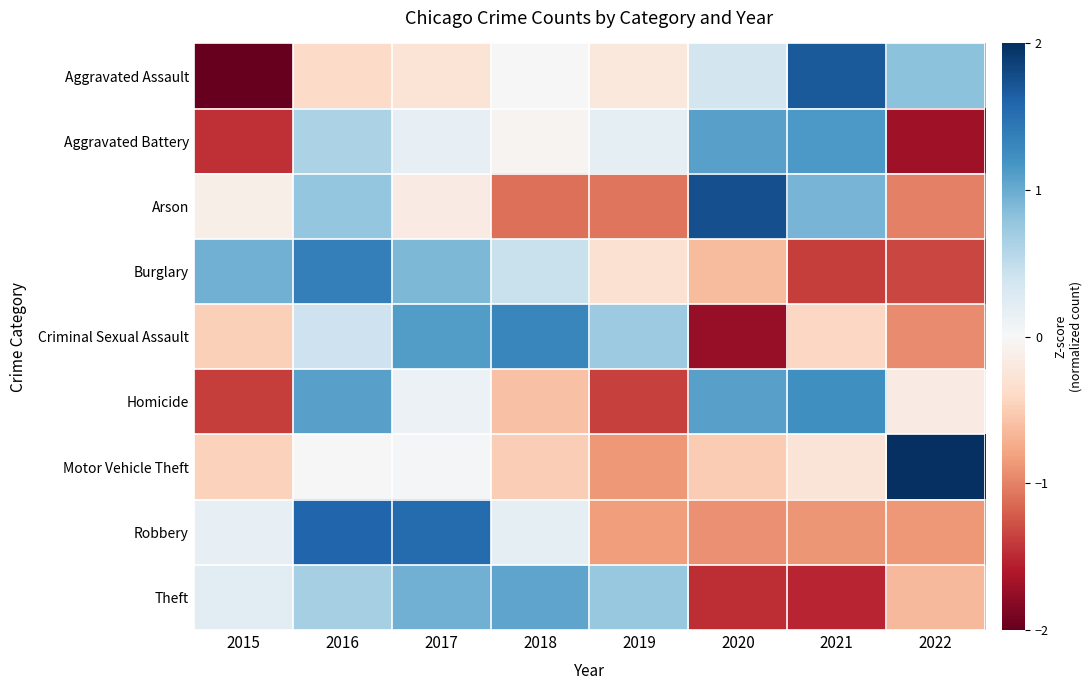

What is the greatest value displayed?

2.0